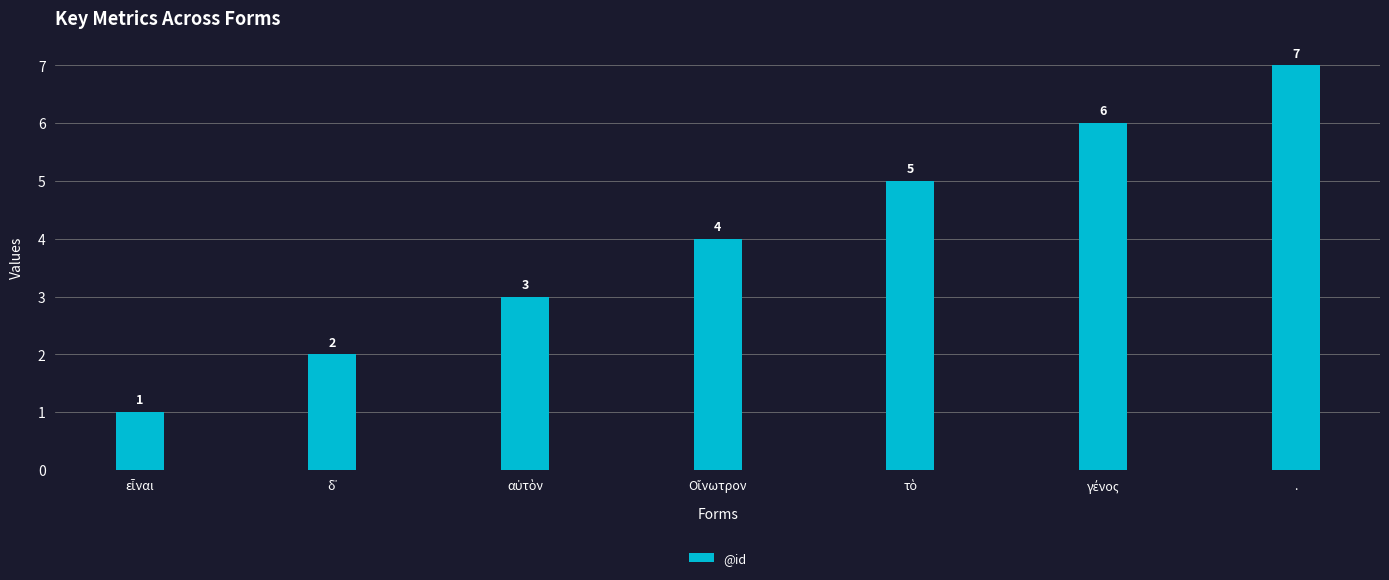

Count the values in the range 2 to 6.

5